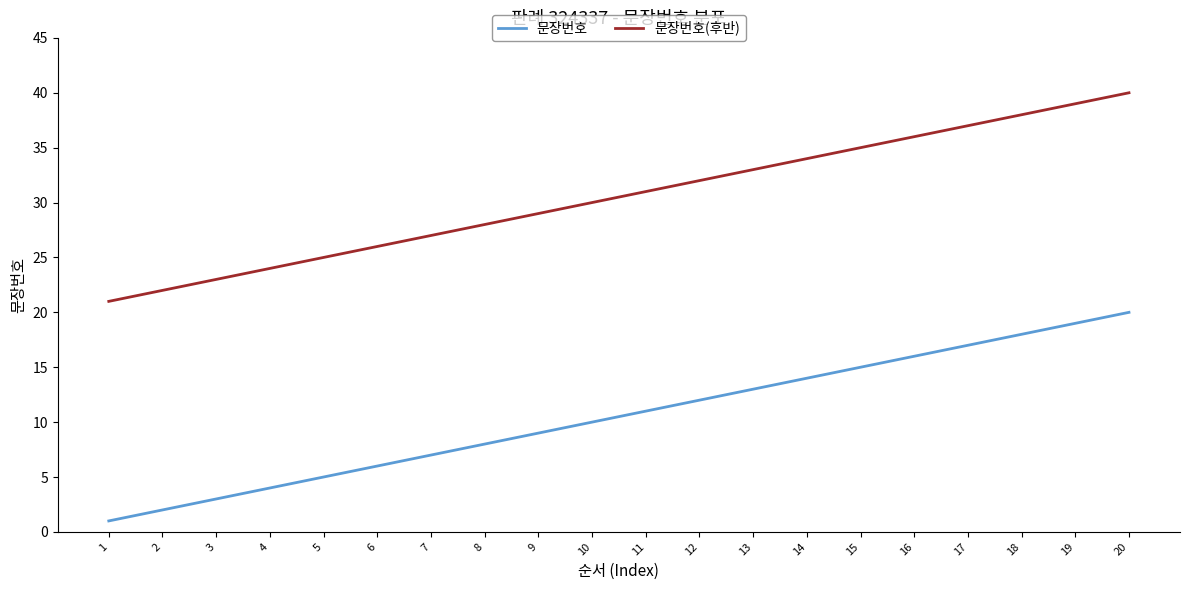

True or false: 문장번호 and 문장번호(후반) cross at least once.

False